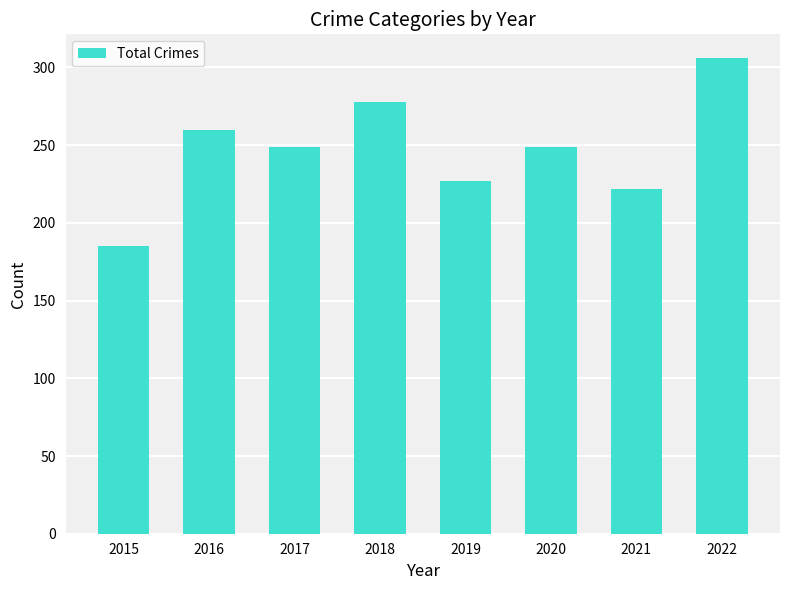

What is the difference between the maximum and minimum values?

121